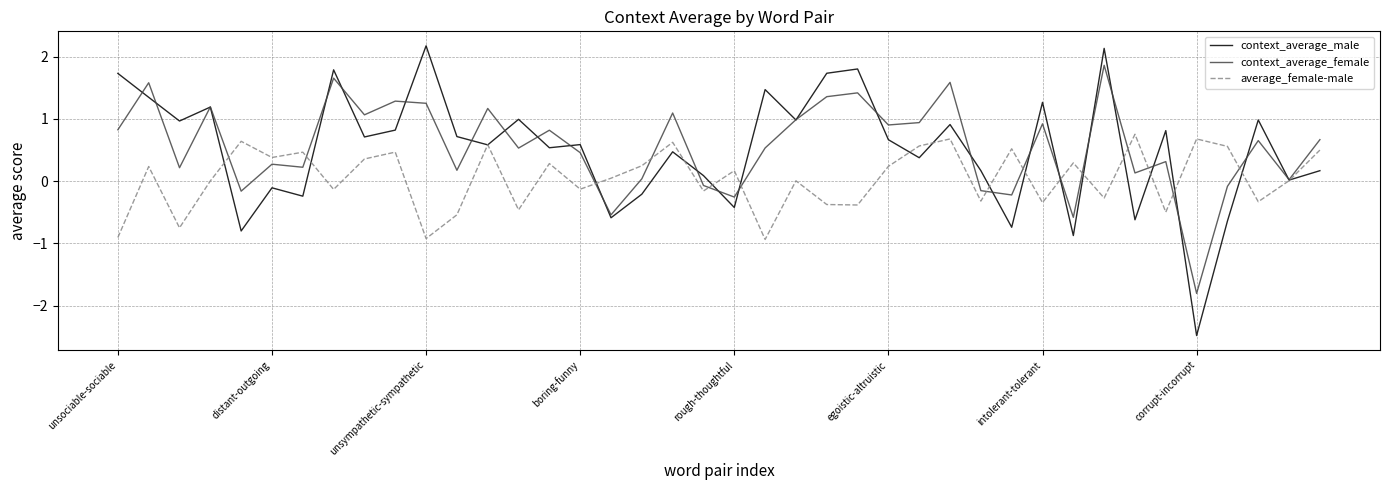

After their last crossing, which series has the higher values: average_female-male or context_average_male?

average_female-male